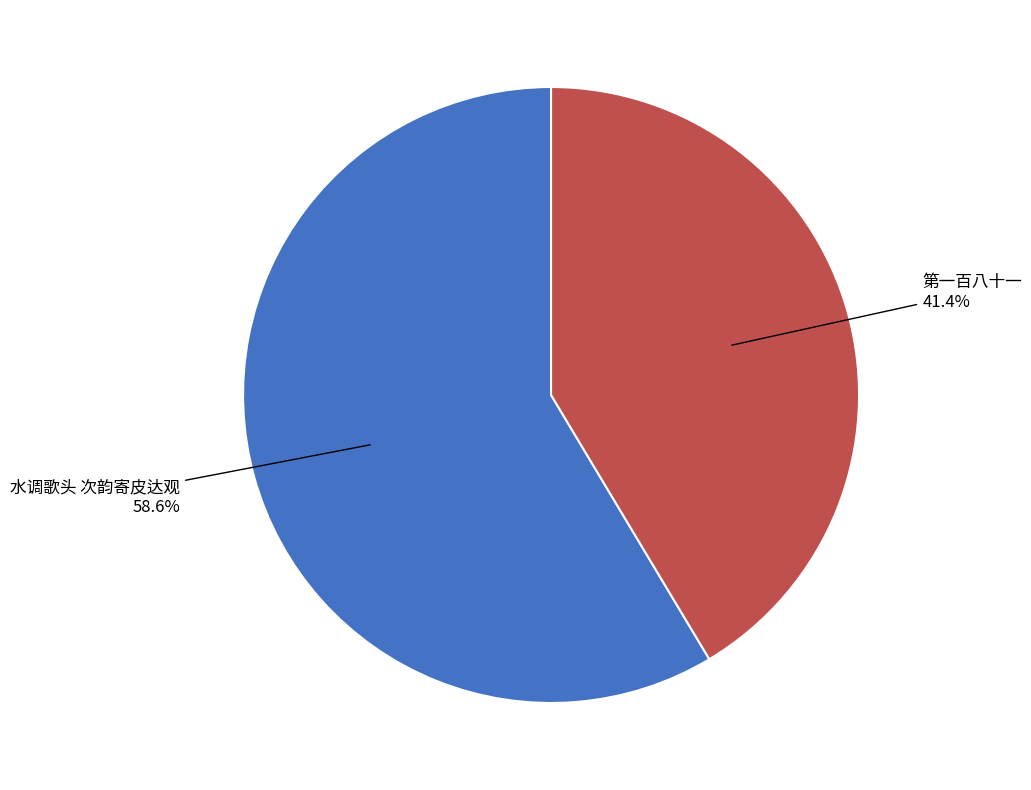

Which has a higher value, 第一百八十一 or 水调歌头 次韵寄皮达观?

水调歌头 次韵寄皮达观